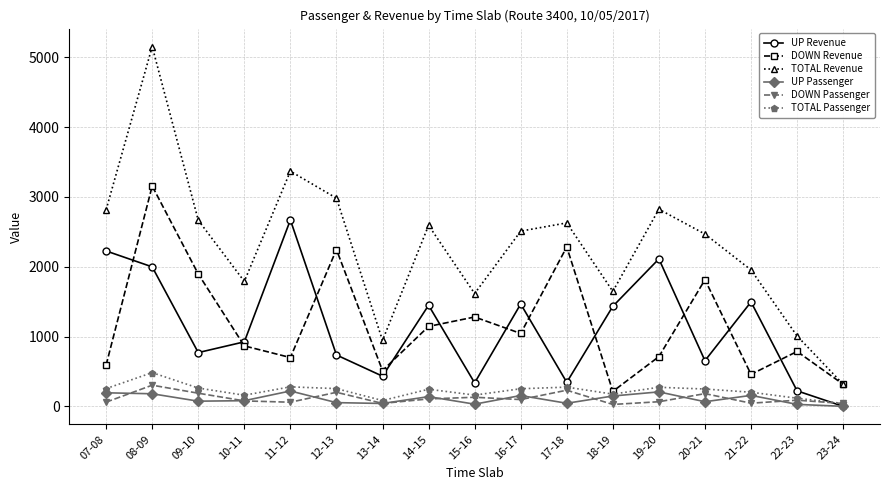

How many lines are shown in the chart?

6